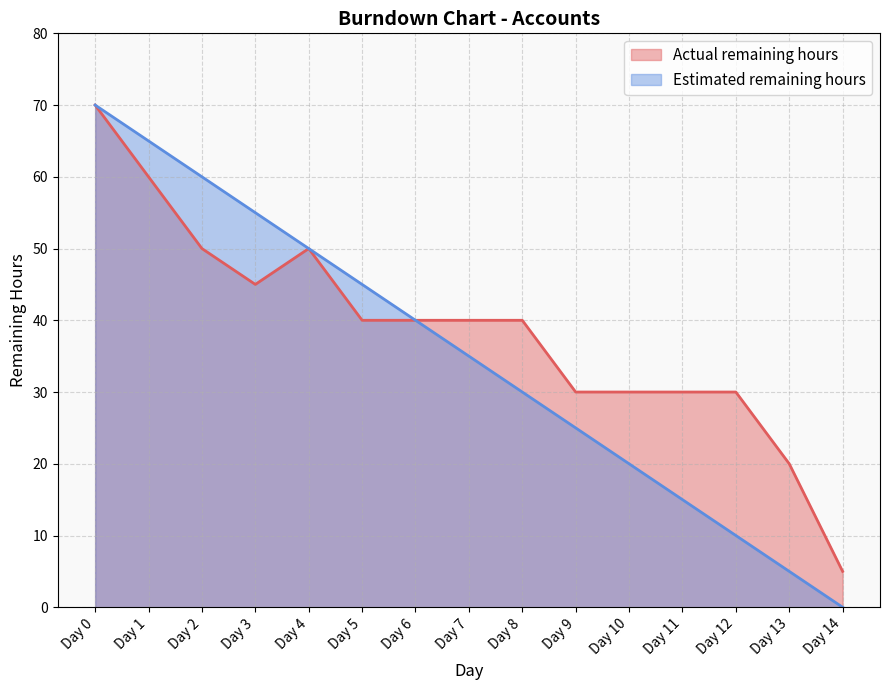

True or false: Actual remaining hours has more than 2 points higher than both neighbors.

False